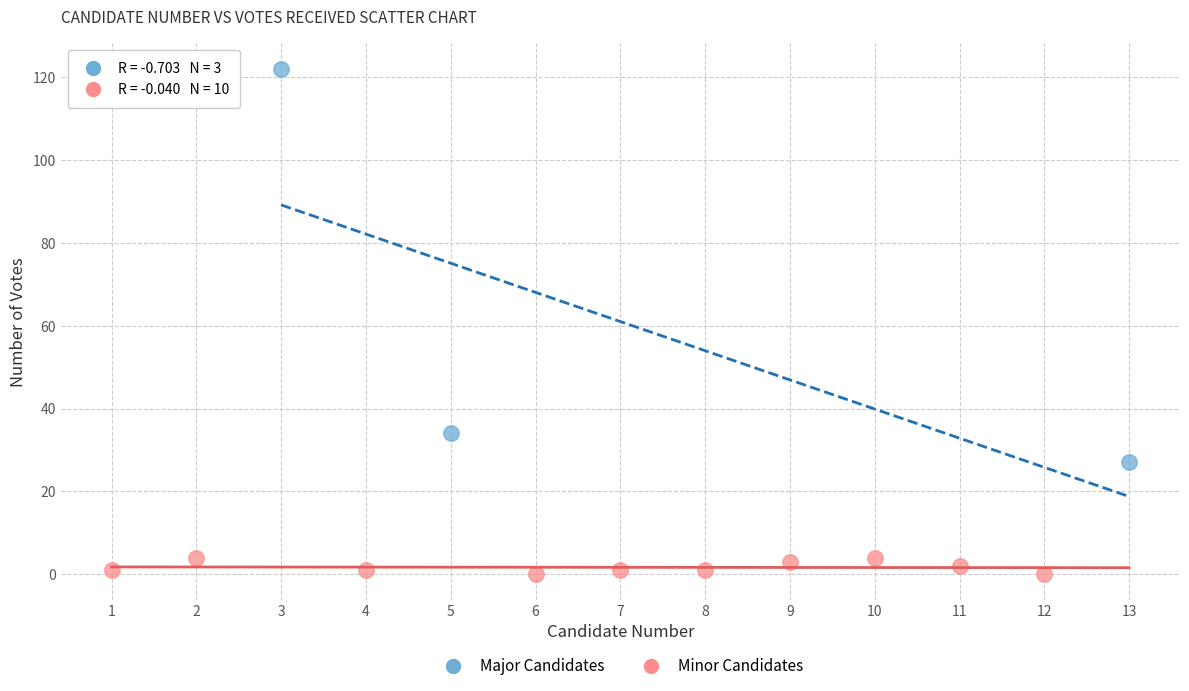

Which series reaches the maximum Y coordinate?

Major Candidates